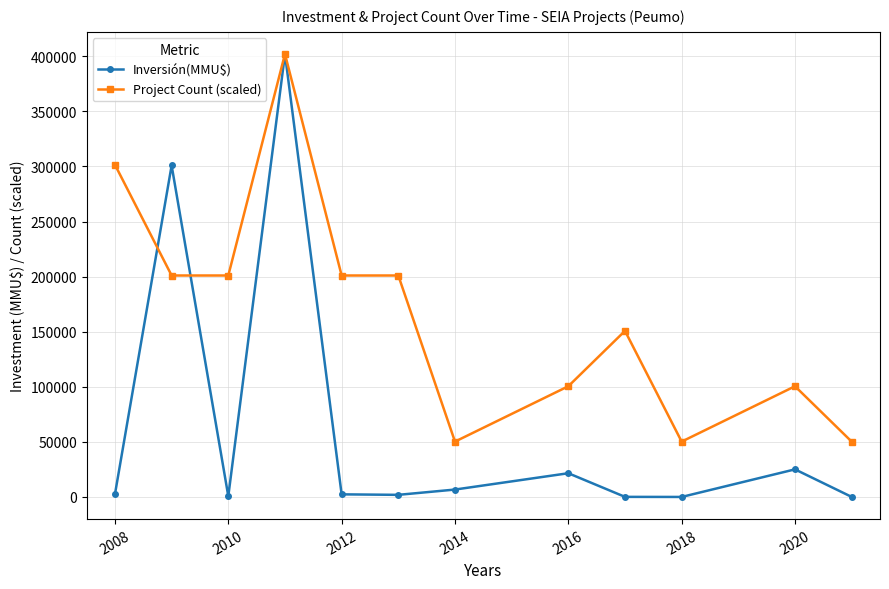

Which series has the largest total across all categories?

Project Count (scaled)